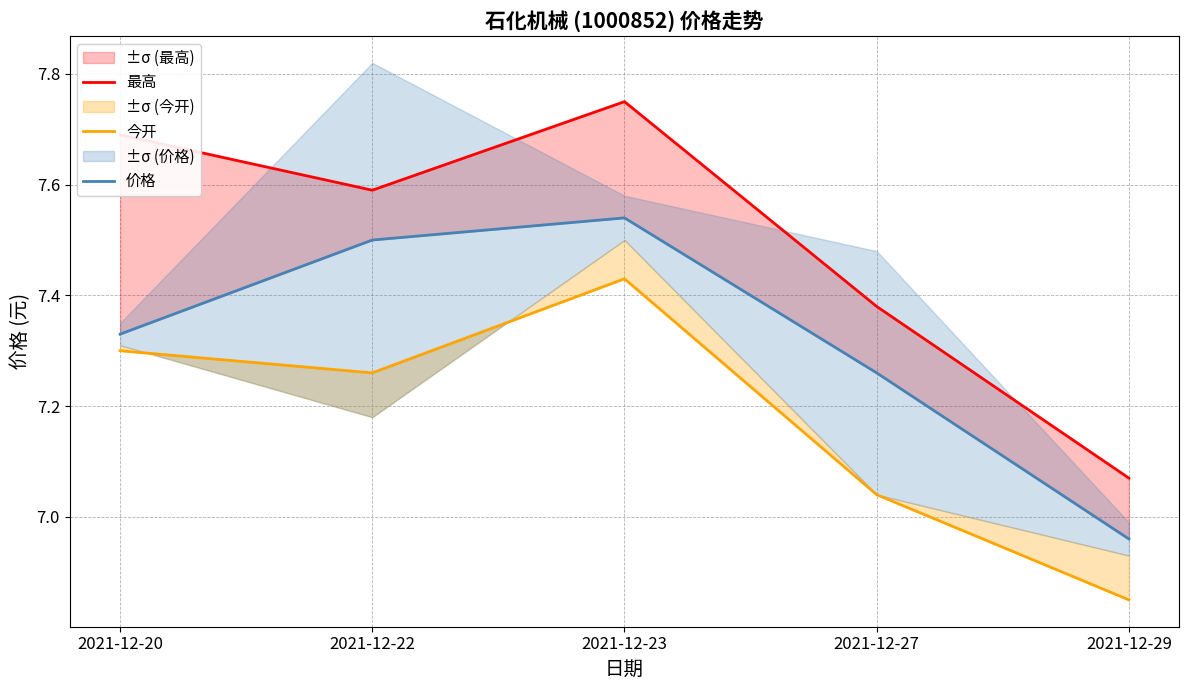

What are all the series names shown in the legend?

最高, 今开, 价格